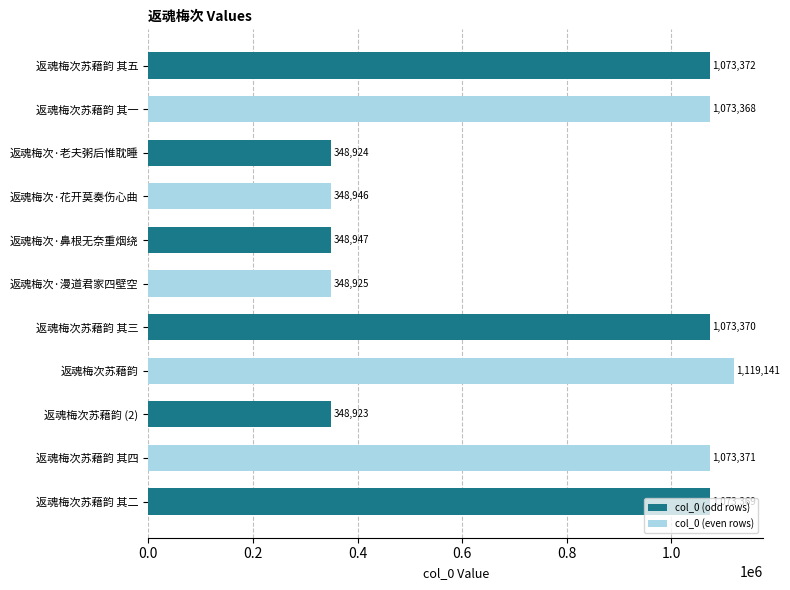

List the labels in order of value, smallest first.

返魂梅次苏藉韵 (2), 返魂梅次·老夫粥后惟耽睡, 返魂梅次·漫道君家四壁空, 返魂梅次·花开莫奏伤心曲, 返魂梅次·鼻根无奈重烟绕, 返魂梅次苏藉韵 其一, 返魂梅次苏藉韵 其二, 返魂梅次苏藉韵 其三, 返魂梅次苏藉韵 其四, 返魂梅次苏藉韵 其五, 返魂梅次苏藉韵